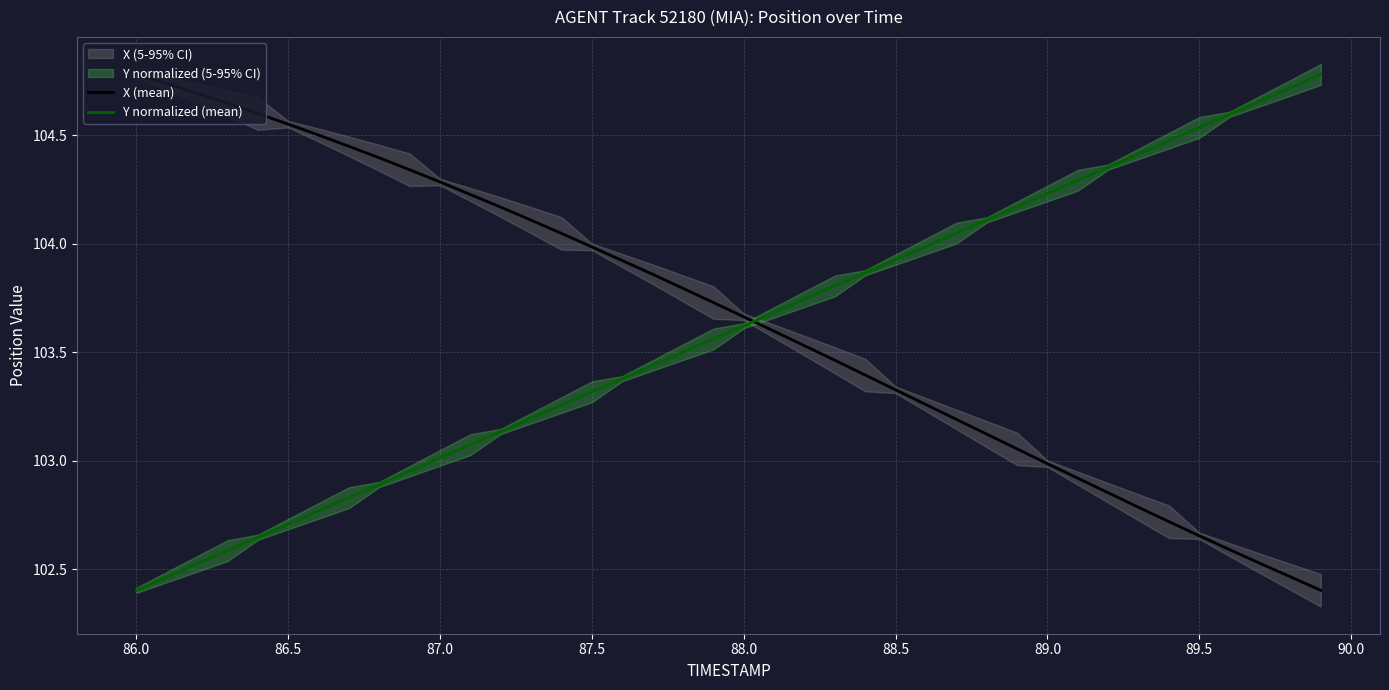

Where is Y normalized (mean) nearest to the value 103?

87.0